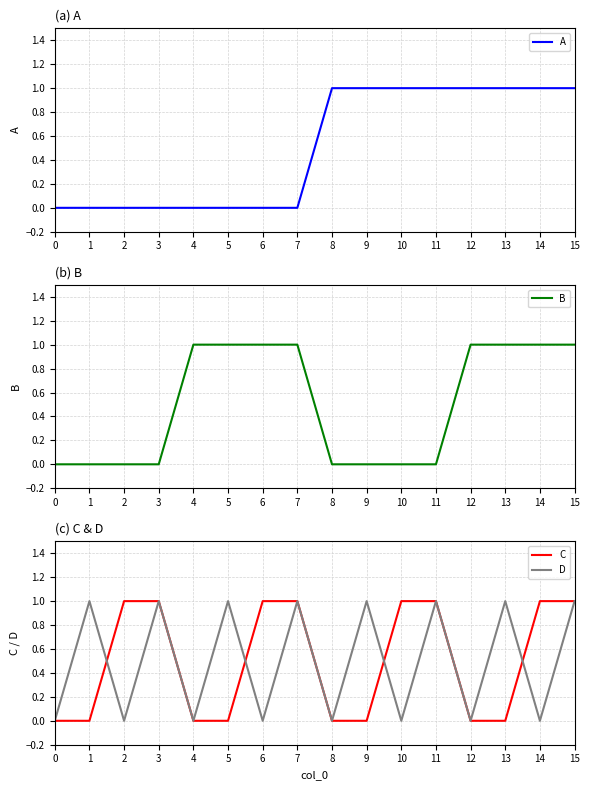

How many lines are shown in the chart?

4